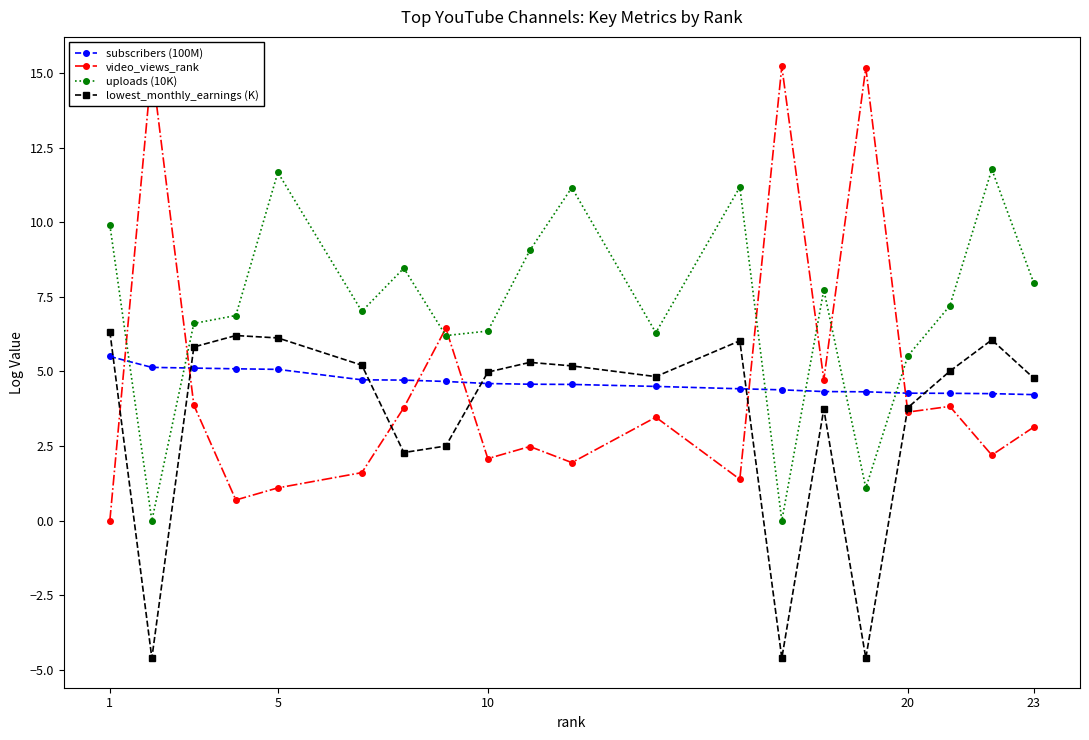

True or false: uploads (10K) and lowest_monthly_earnings (K) cross at least once.

False